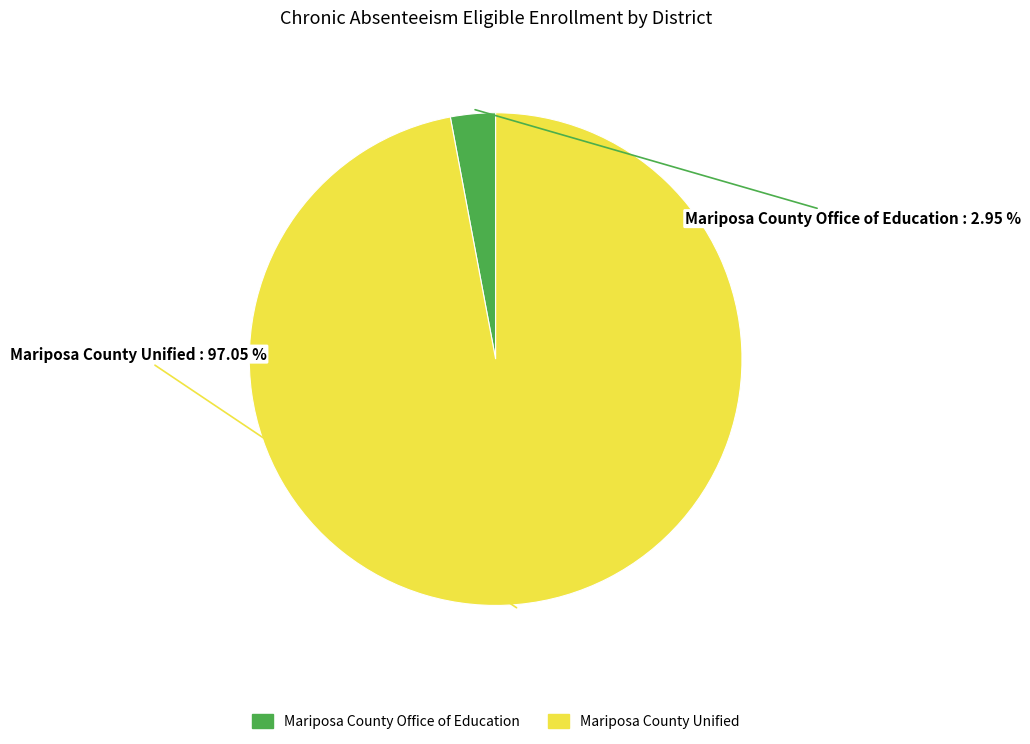

Combined, do Mariposa County Office of Education and Mariposa County Unified account for over 50%?

Yes